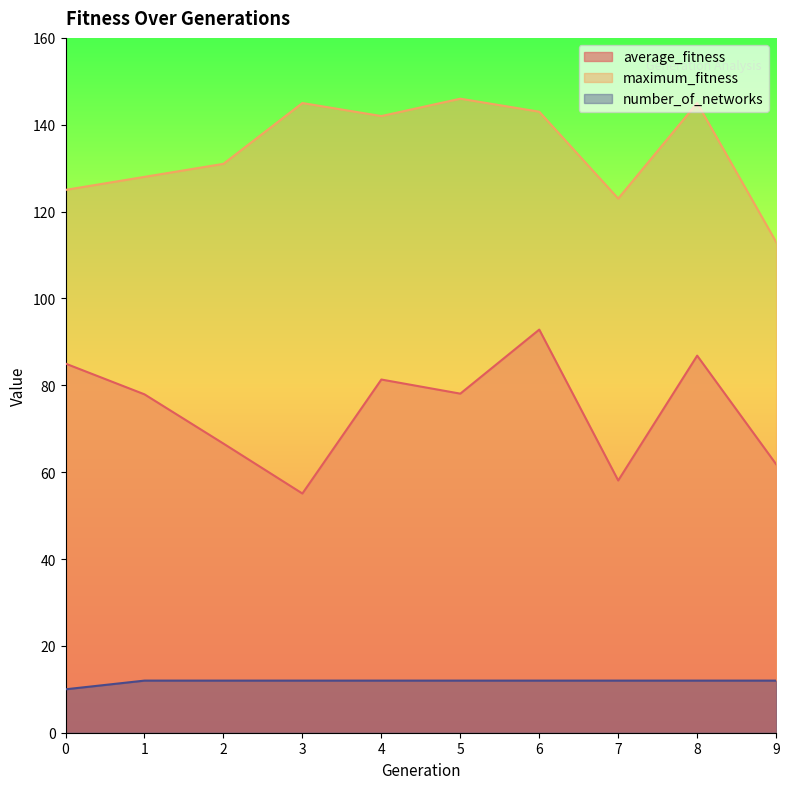

True or false: average_fitness has a value of 129.4 at 6.

False